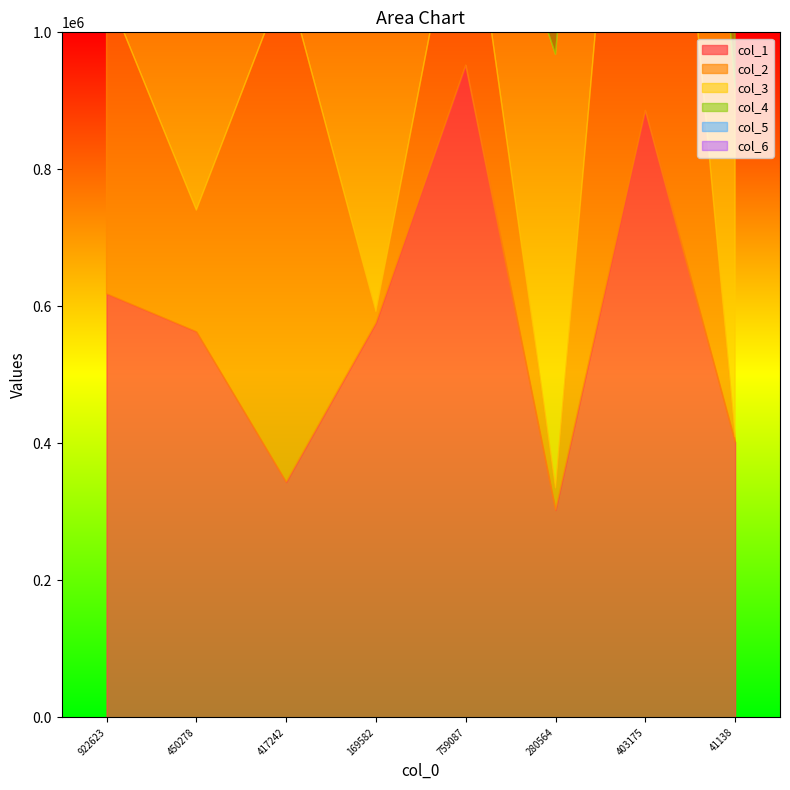

What is the approximate value of col_3 at 280564, to the nearest 100?

632700